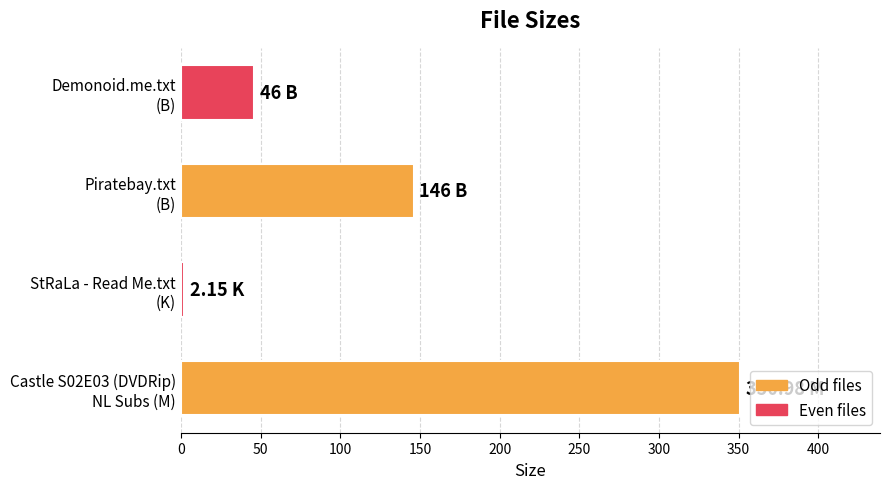

At which category does the chart reach its minimum across all series?

StRaLa - Read Me.txt
(K)